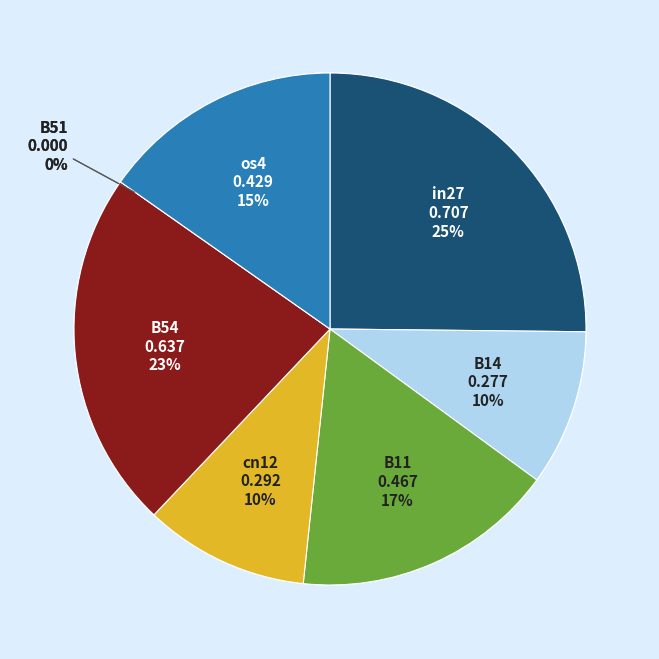

How many slices are in this pie chart?

7